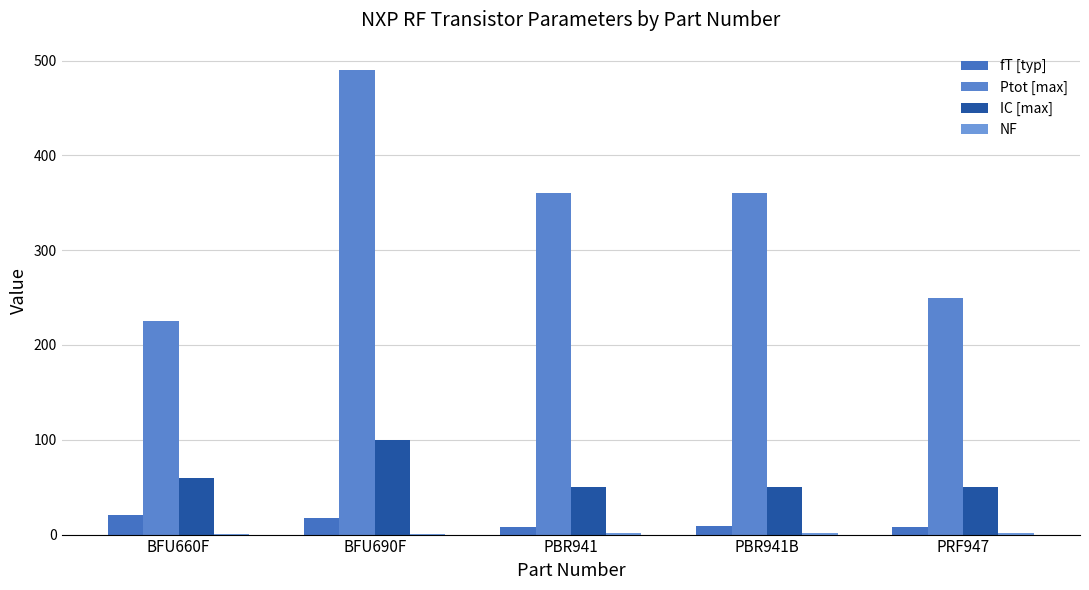

At which label does fT [typ] first exceed 9?

BFU660F